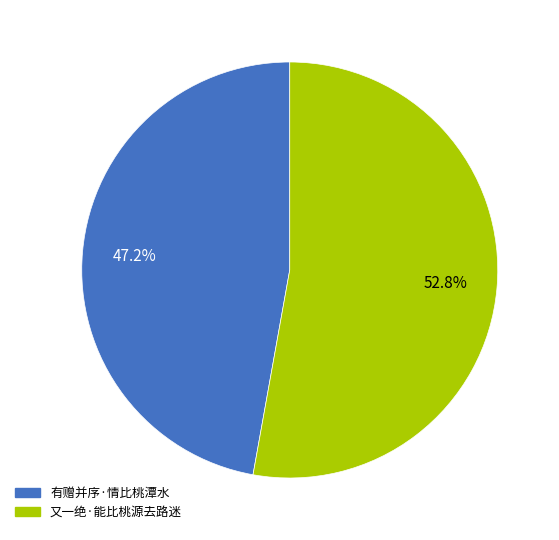

True or false: 又一绝·能比桃源去路迷 accounts for 53% of the total.

True